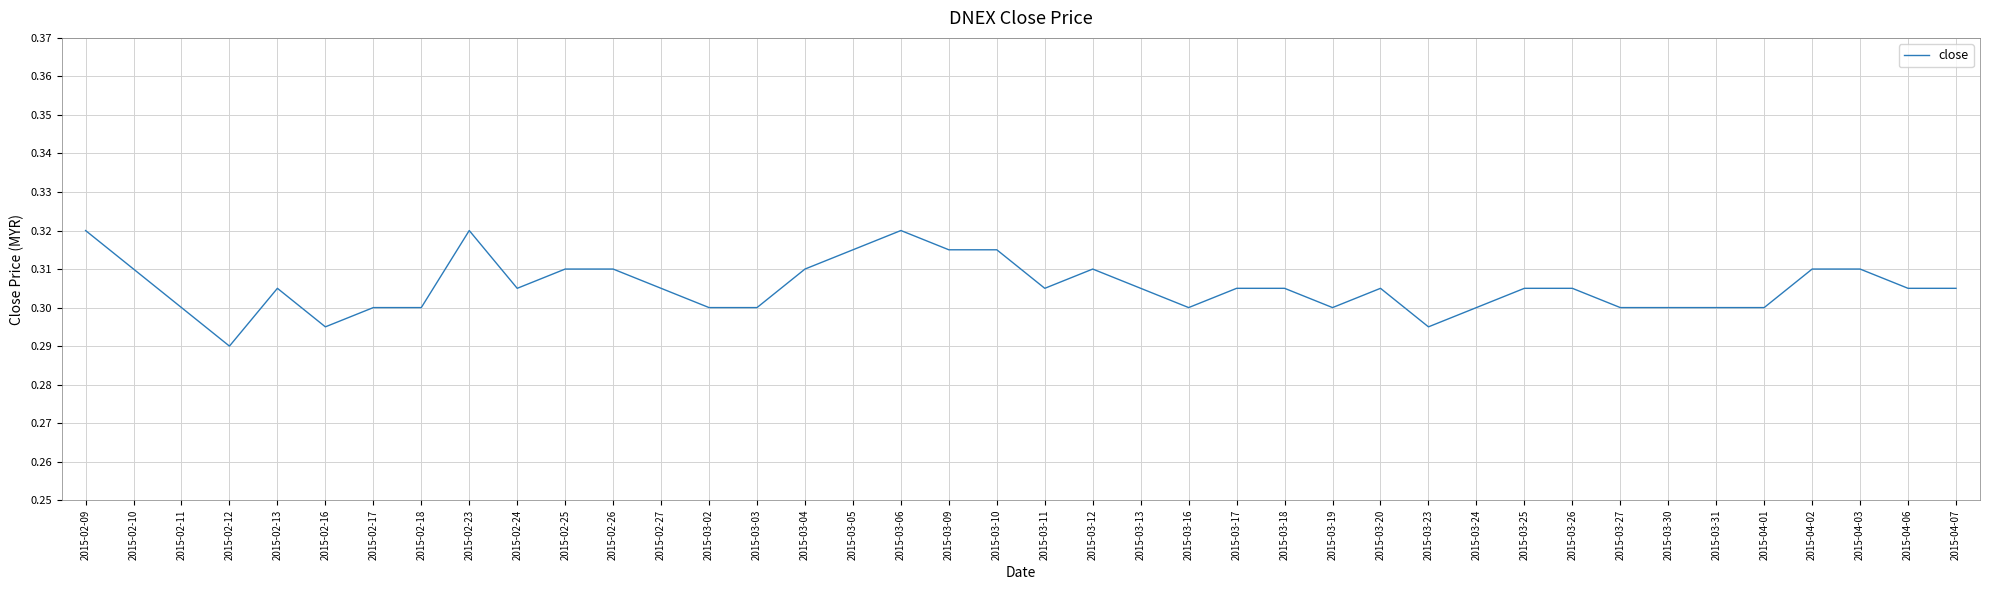

At which category does the chart reach its minimum across all series?

2015-02-12